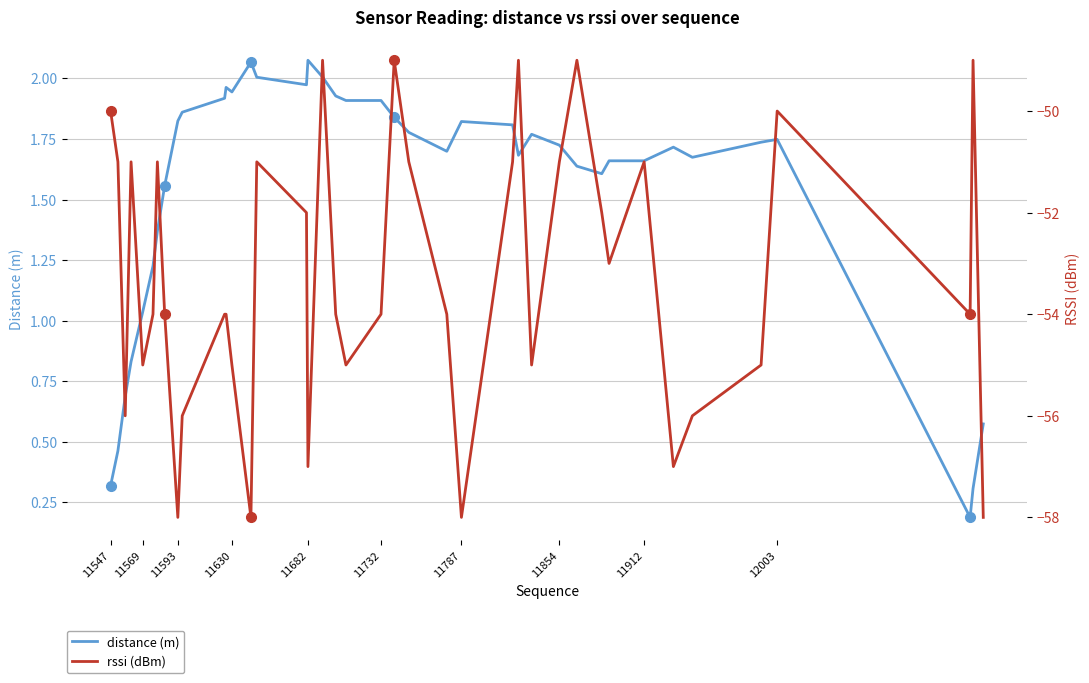

At which label is distance (m) closest to 1?

11569